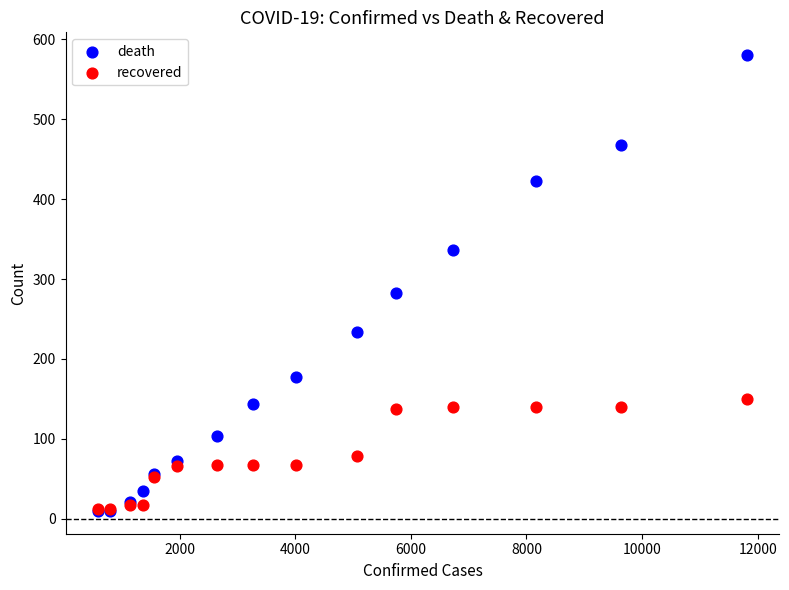

Across all series, what Y value is closest to 295?

282